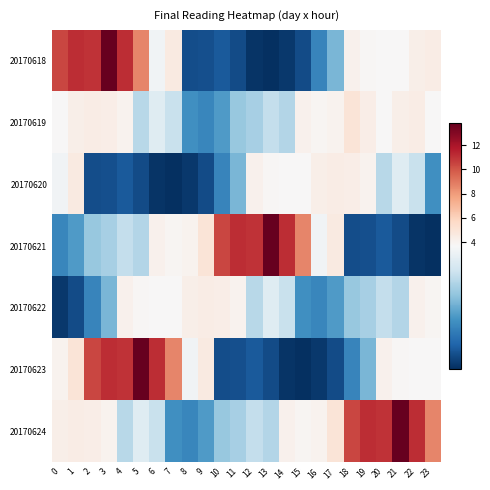

At how many categories does at least one series exceed 9?

17